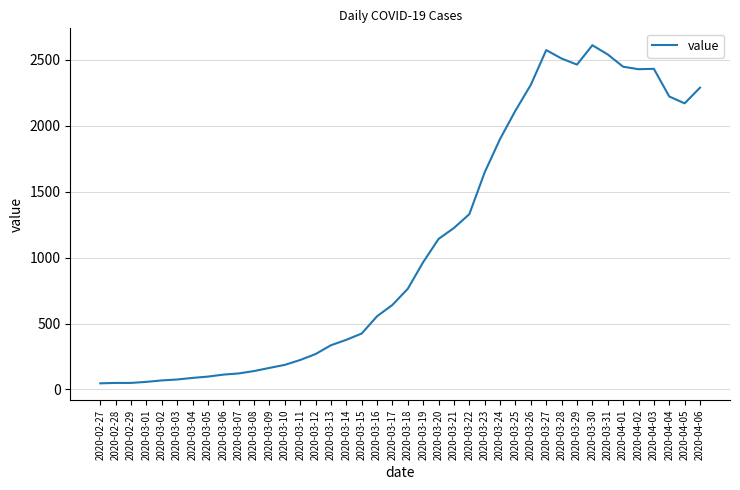

What is the difference between the values at 2020-03-25 and 2020-03-08?

1977